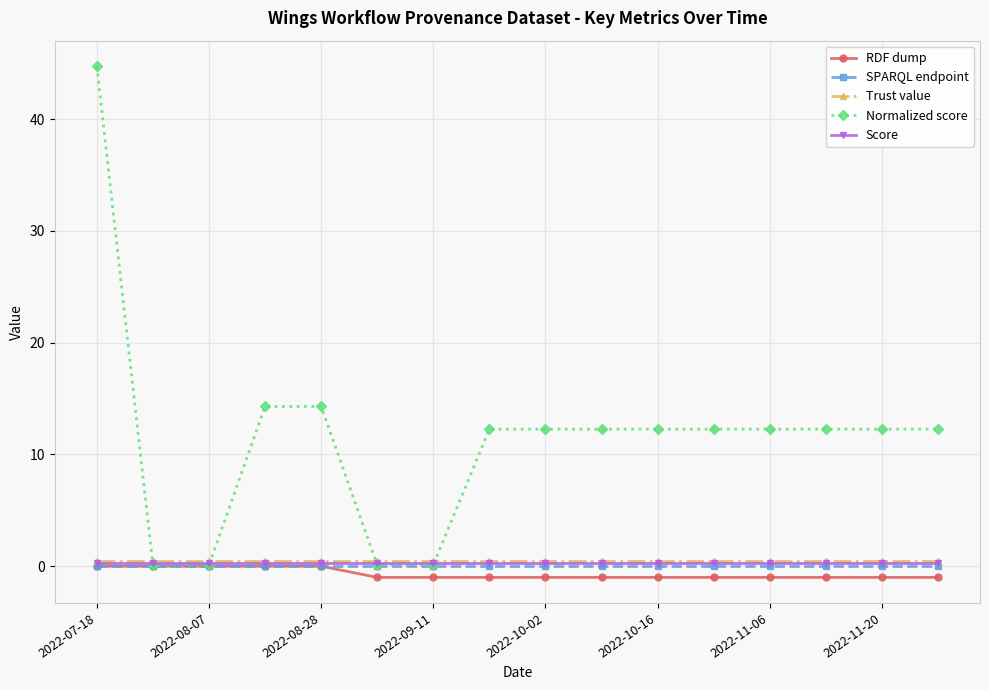

Count the number of data series in this chart.

5